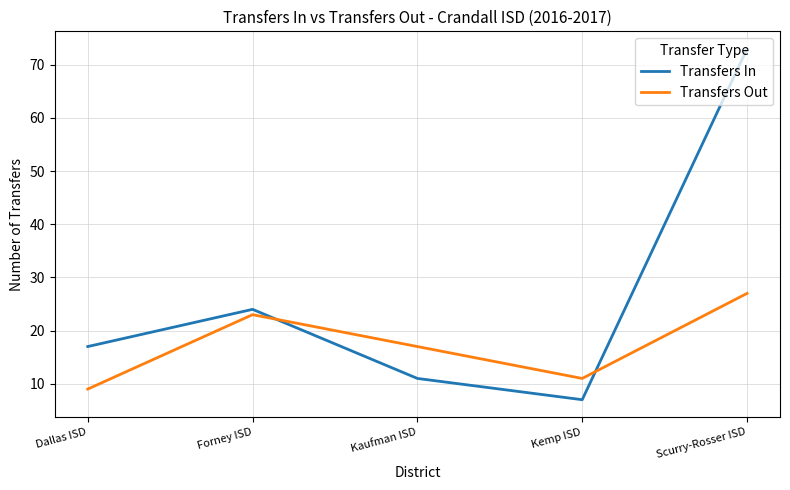

Which series has the largest total across all categories?

Transfers In